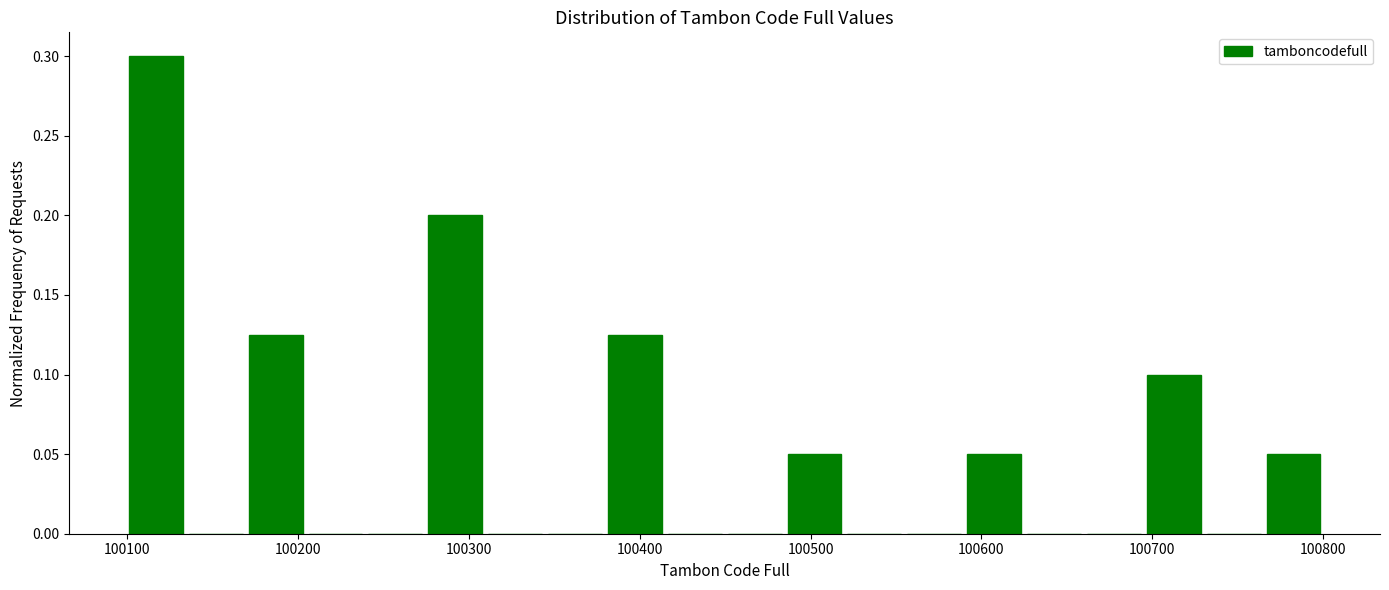

Around what value on the x-axis is the tallest bar? Give the approximate position of its centre, as read against the axis.

100120